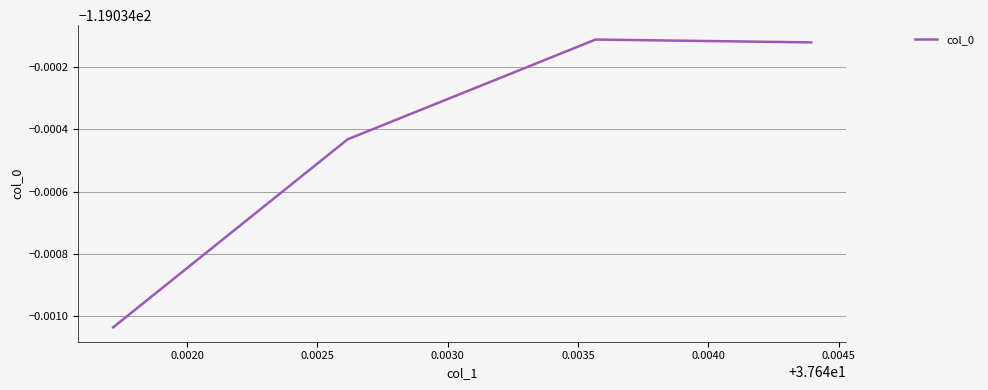

Does the chart have visible grid lines?

Yes